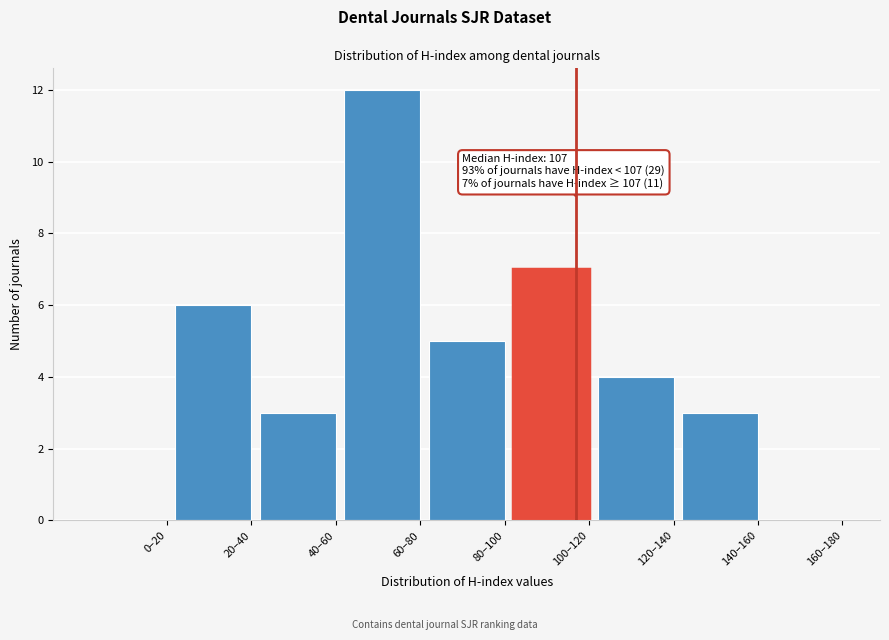

Reading right to left, list all the values displayed in this chart.

160–180=0	140–160=3	120–140=4	100–120=7	80–100=5	60–80=12	40–60=3	20–40=6	0–20=0